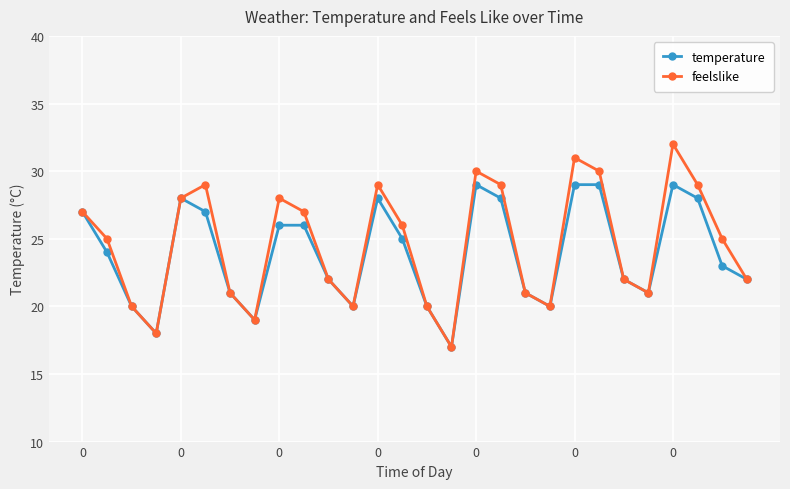

What is the value of the feelslike point at the 5th from the left?

28